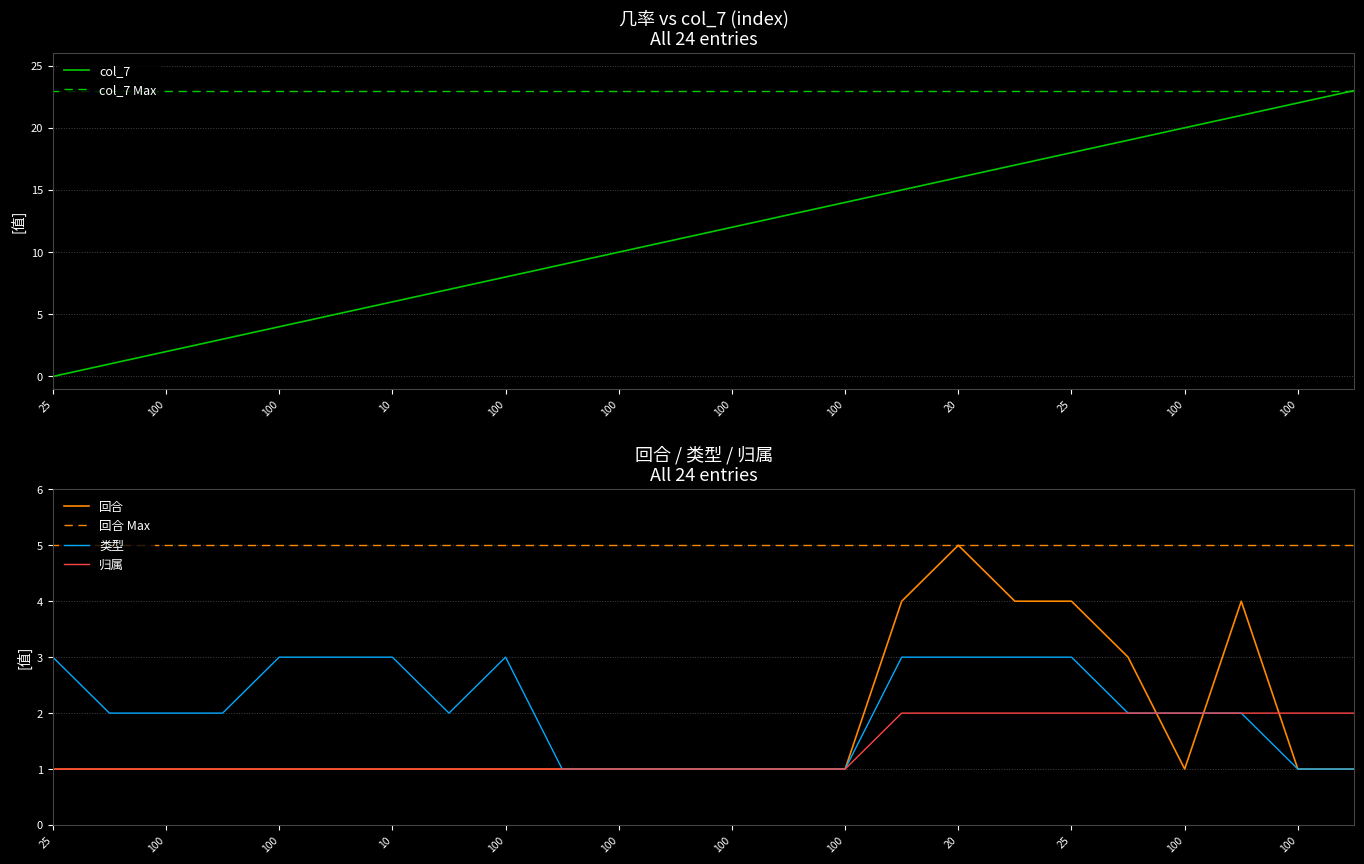

How many lines are shown in the chart?

4